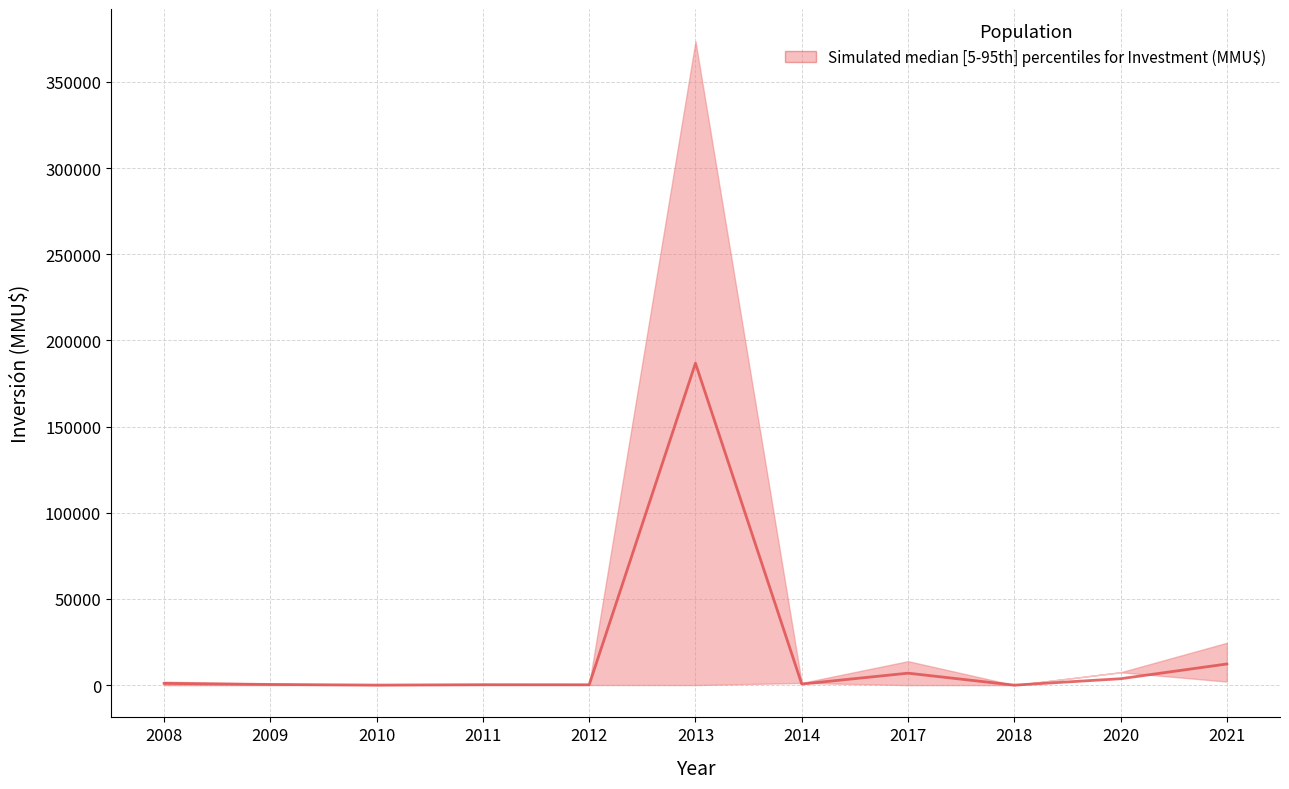

At which category does the data reach its first local peak?

2011